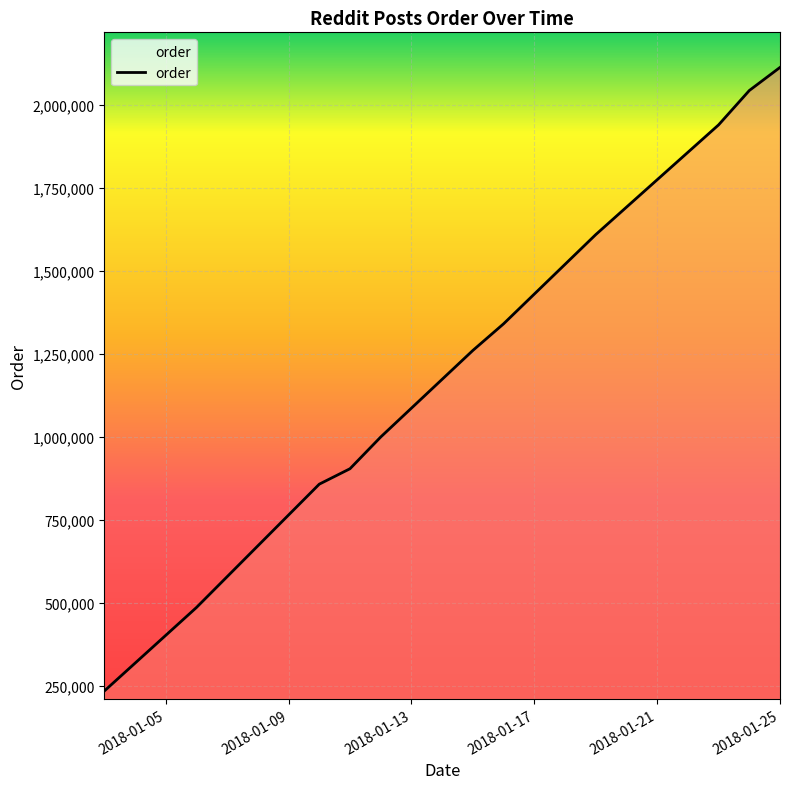

What is the greatest value displayed?

2113812.7